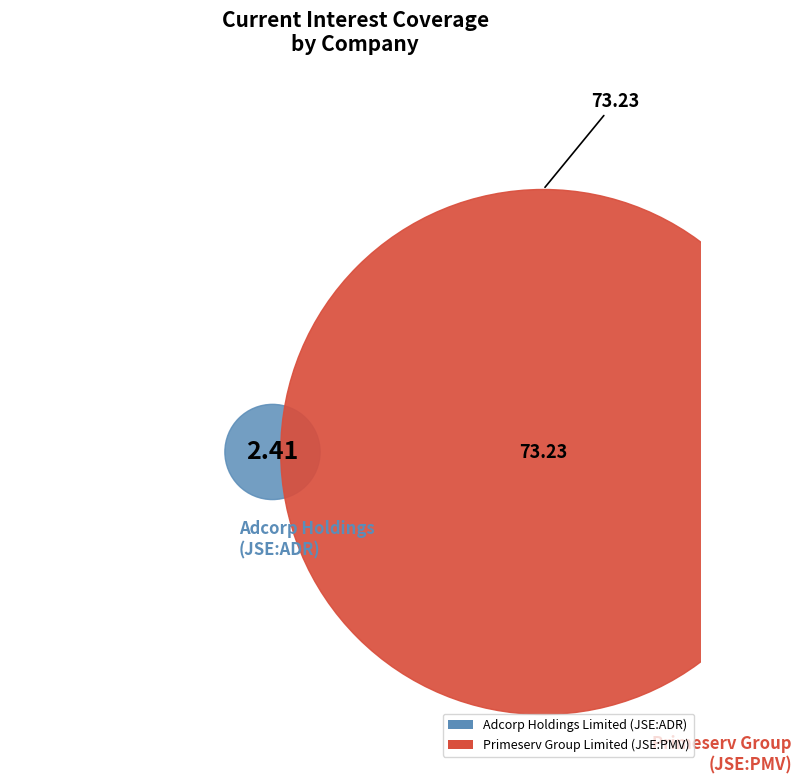

How many segments does this pie chart have?

2